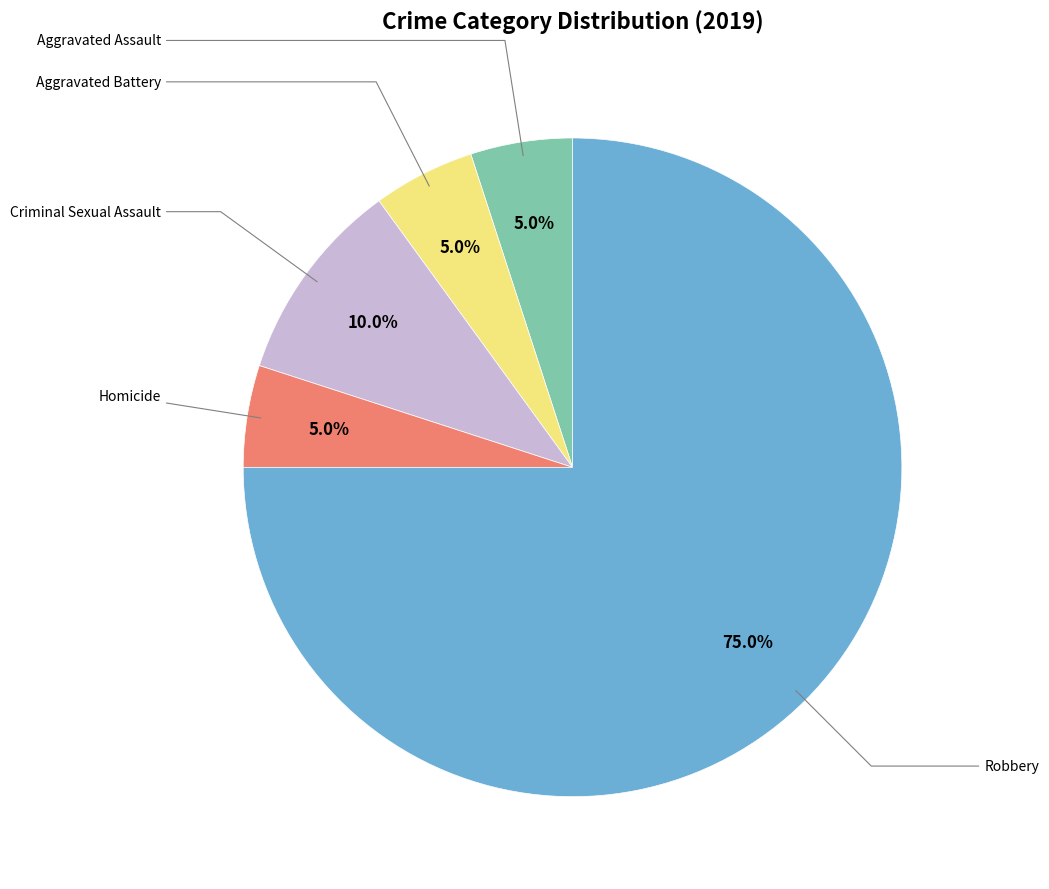

Is there a majority slice in this chart?

Yes